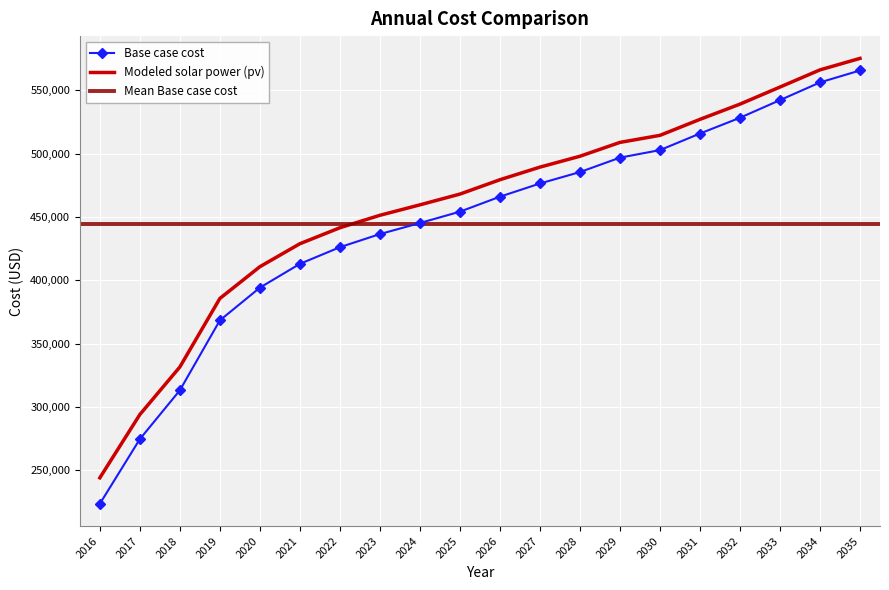

What is the value of the Base case cost point at the 13th from the left?

485455.0